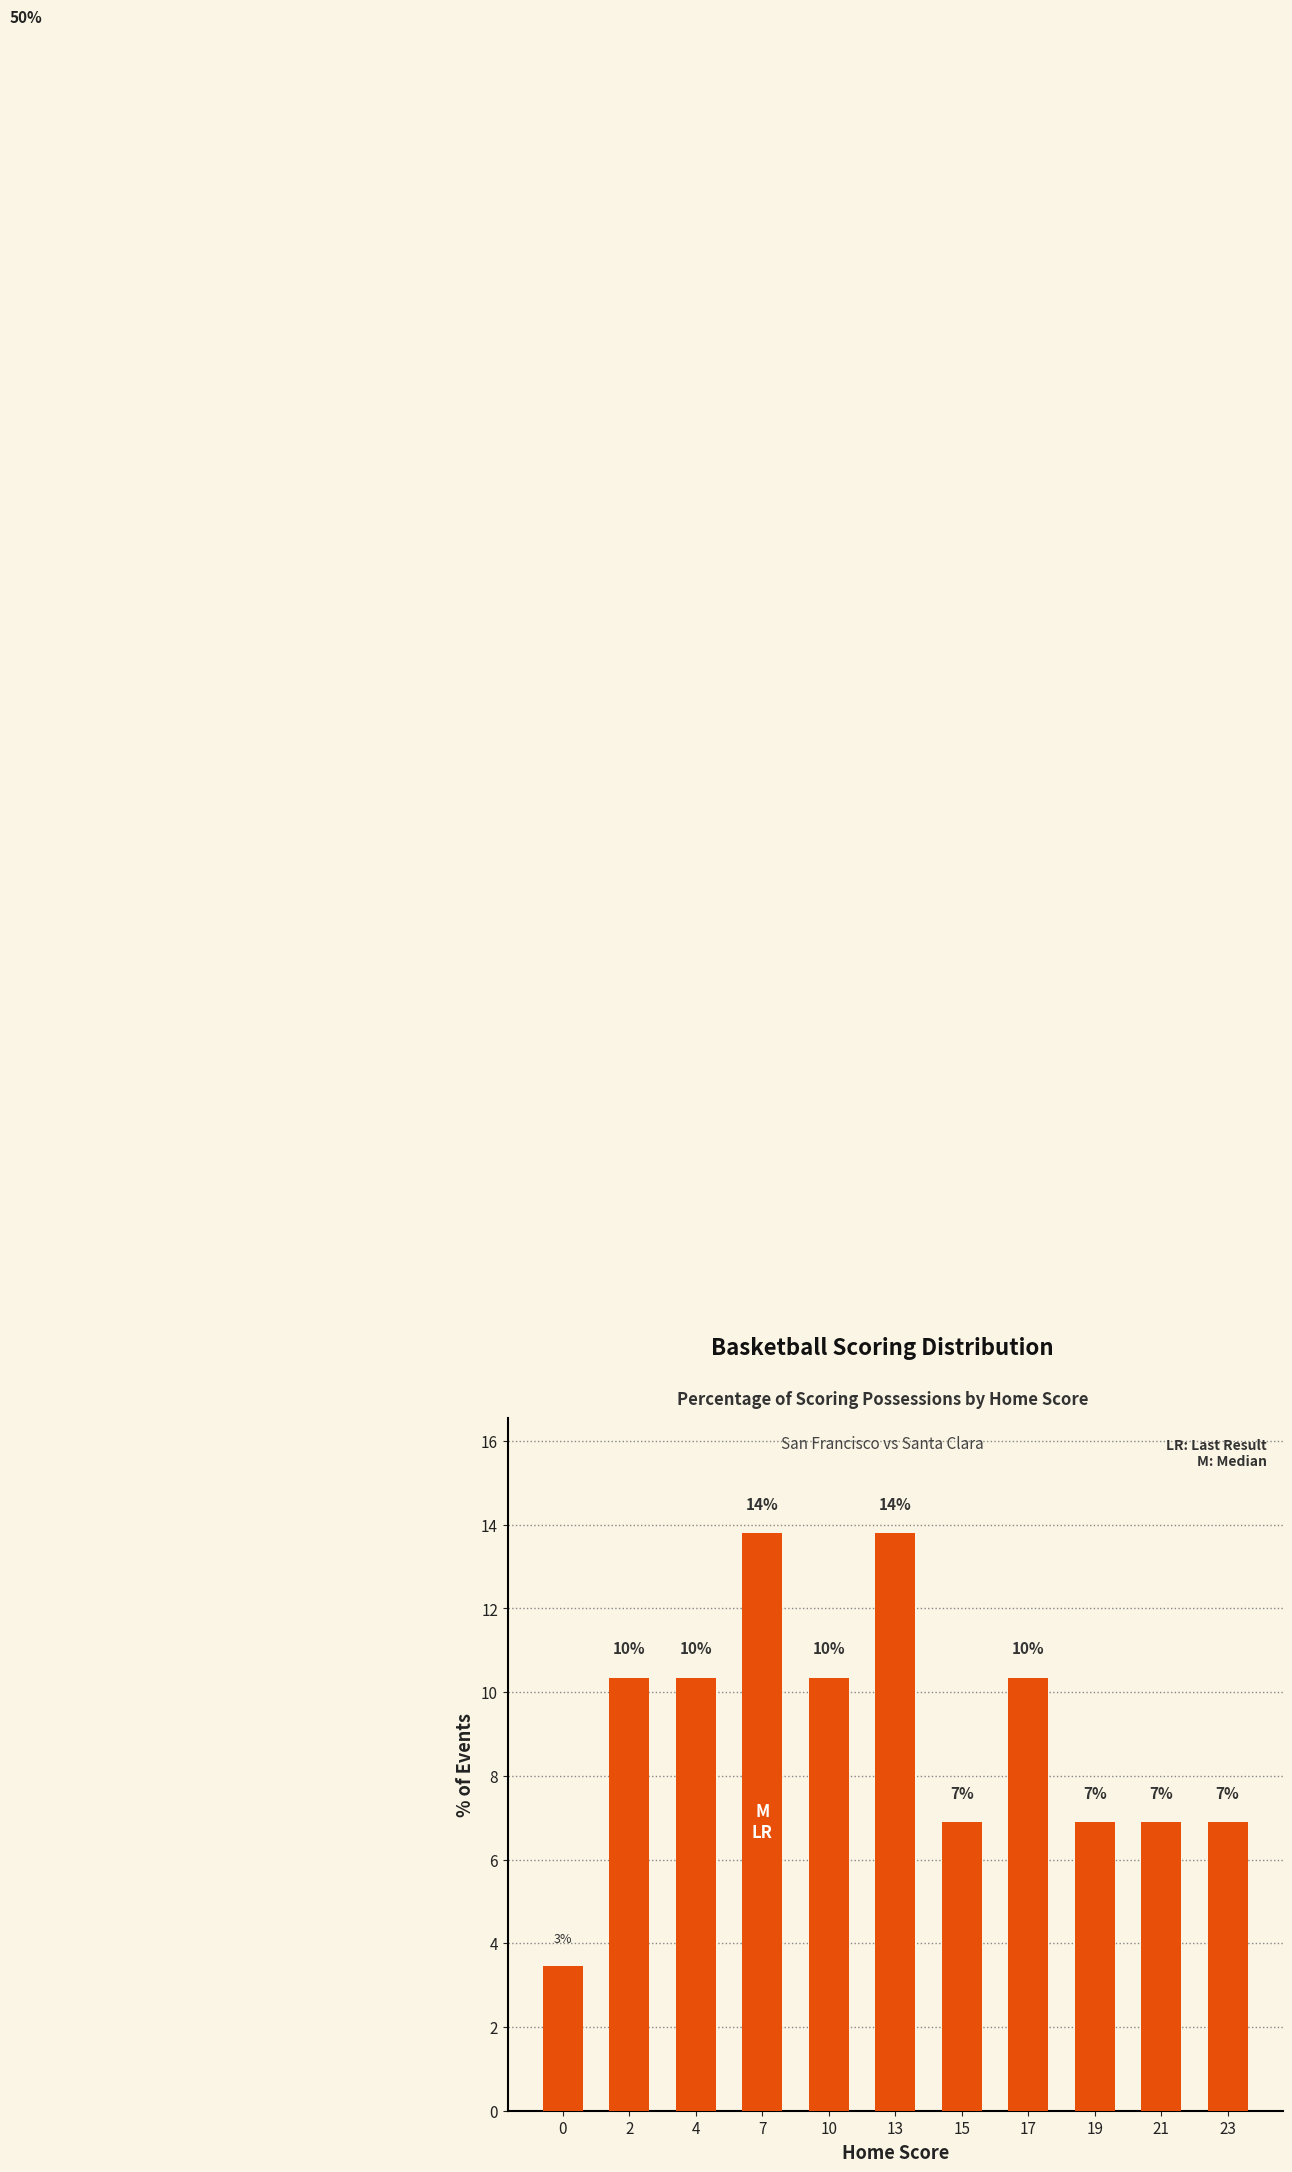

Are the bars horizontal?

No